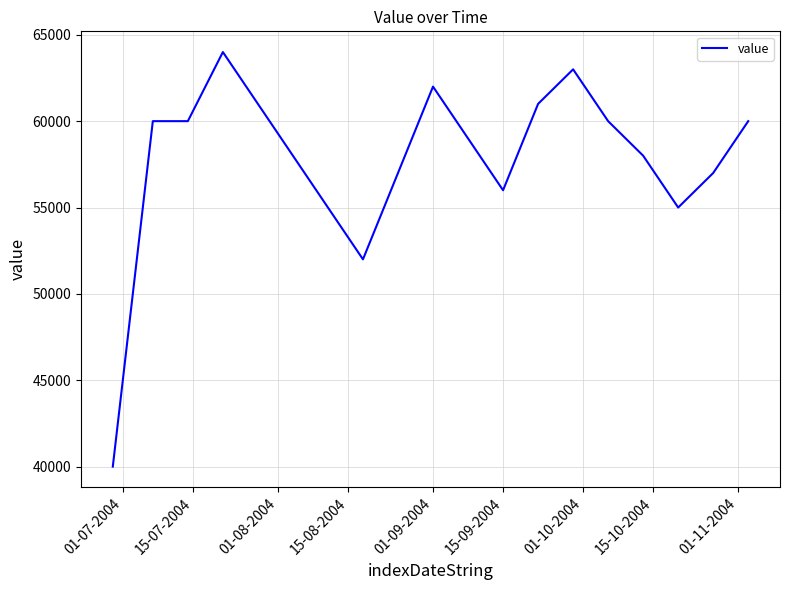

What is the smallest value displayed?

40000